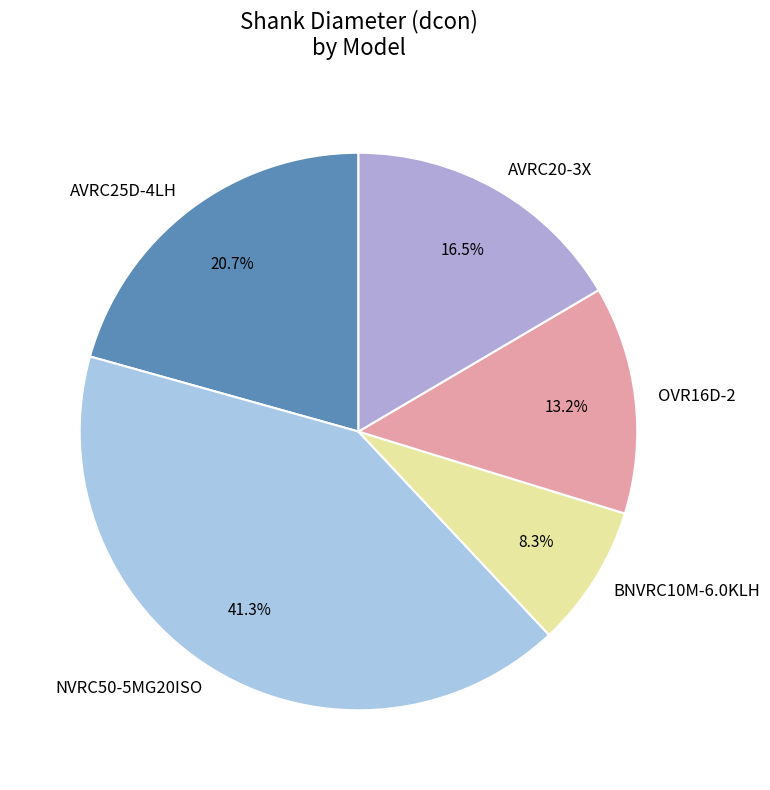

Which category has the smallest portion of the pie?

BNVRC10M-6.0KLH